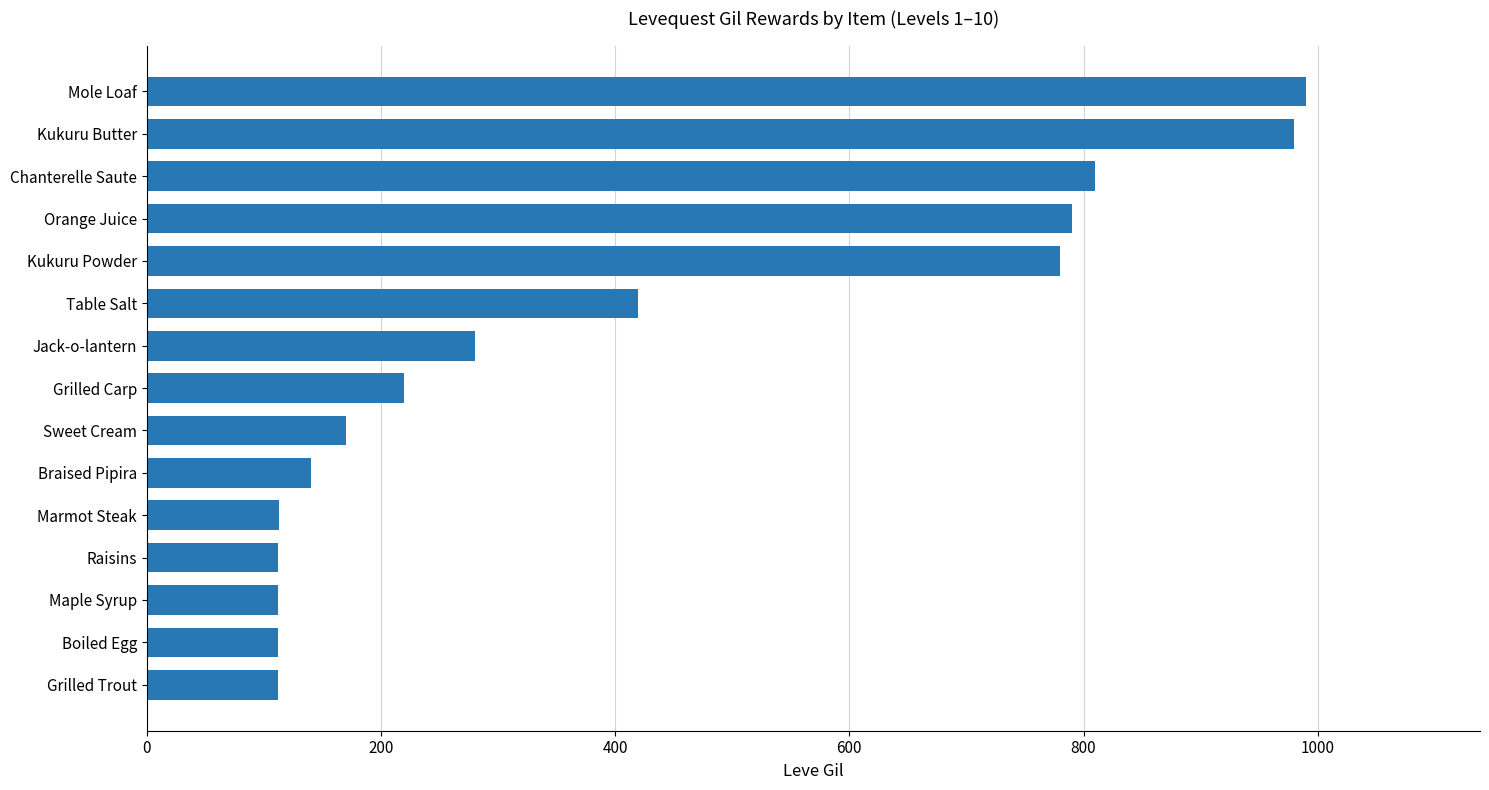

How many data points are less than 220?

7